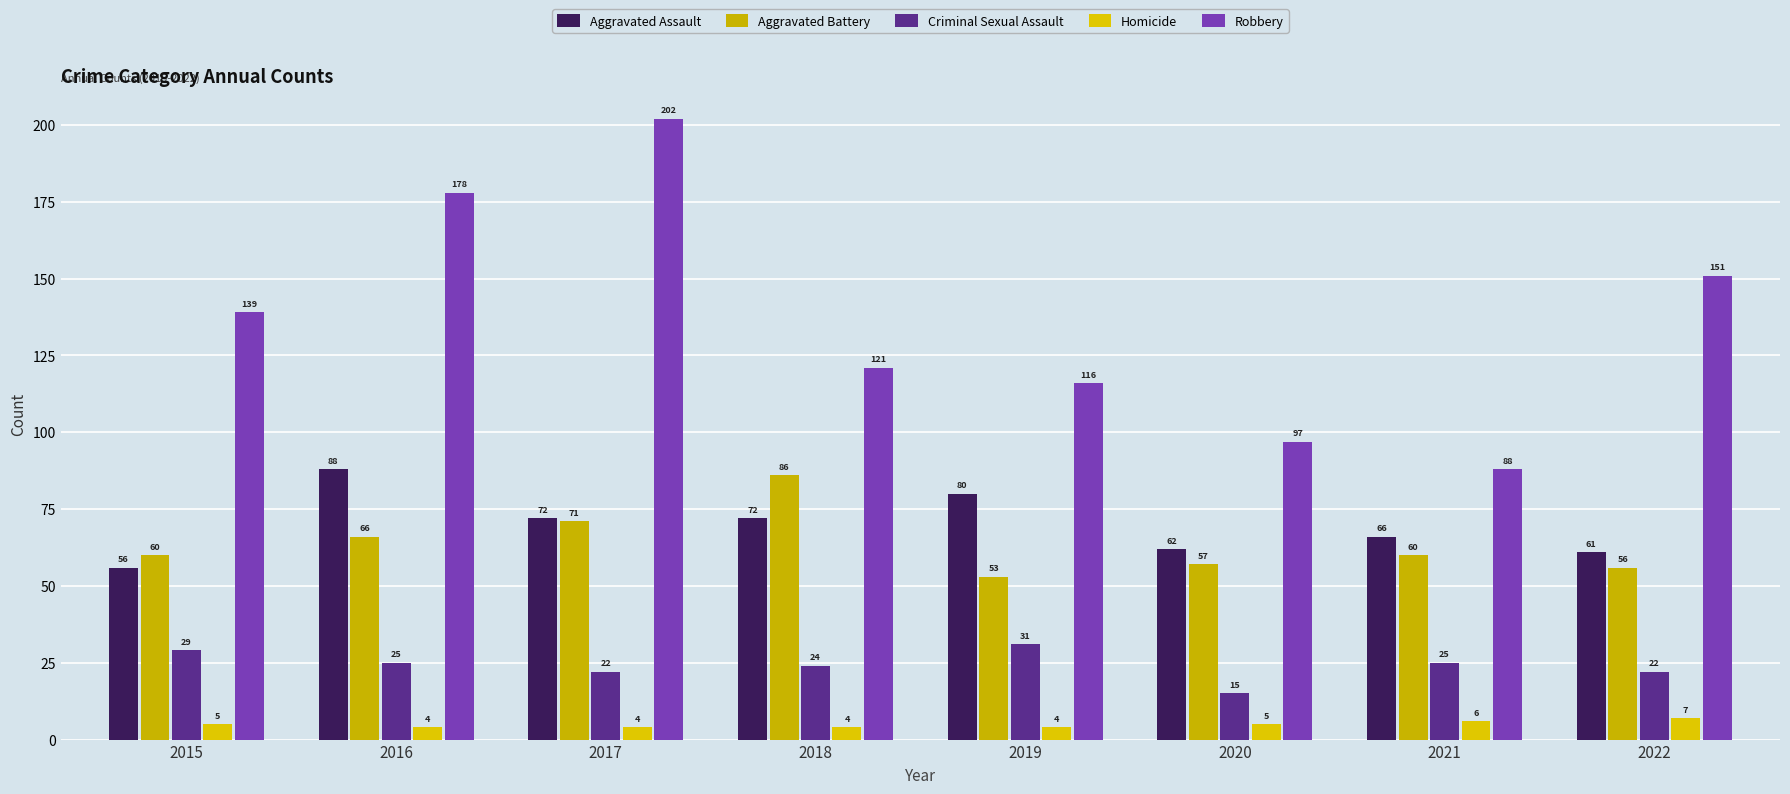

At how many categories does at least one series exceed 167?

2